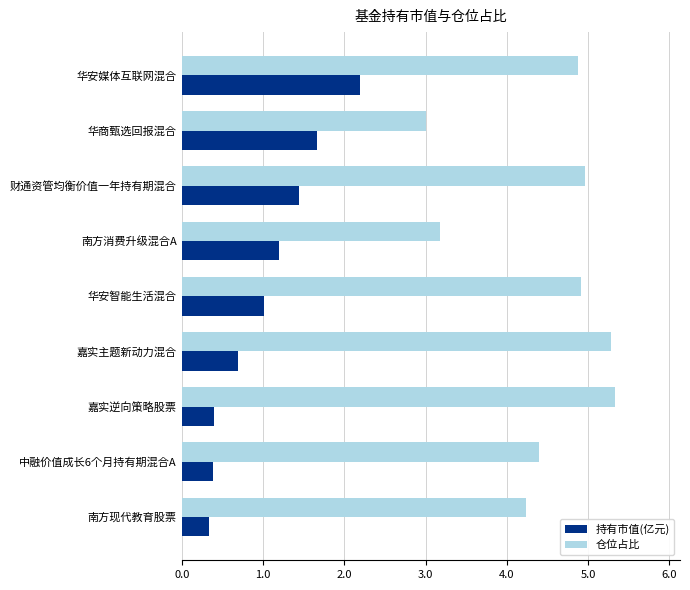

At 华商甄选回报混合, list the series in order from smallest to largest.

持有市值(亿元), 仓位占比